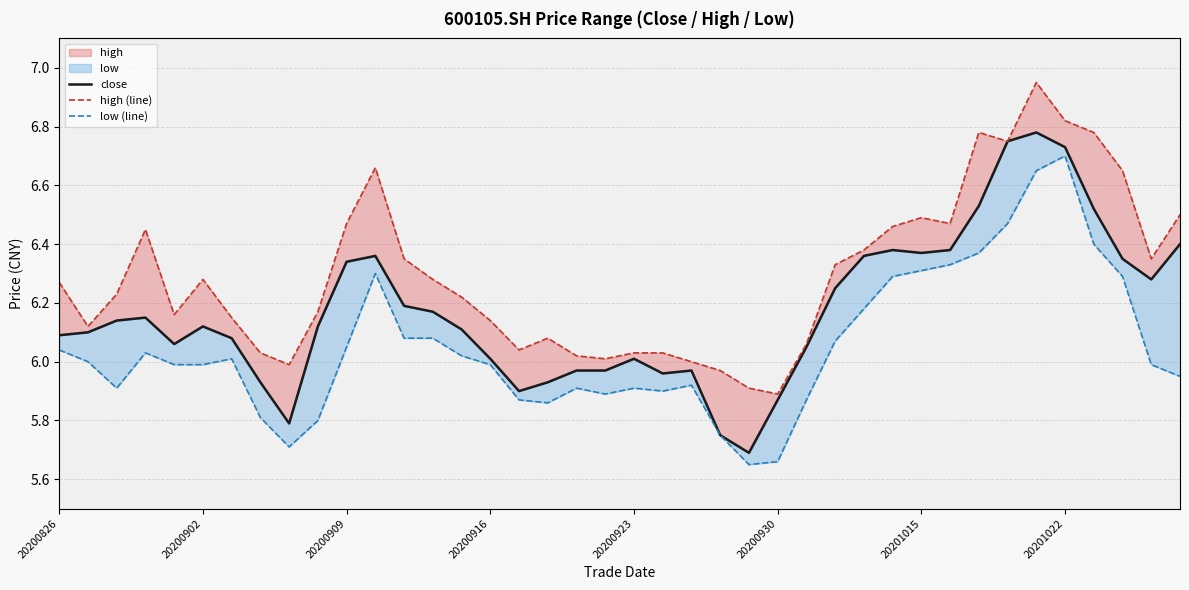

Which series has the largest range (max minus min)?

close